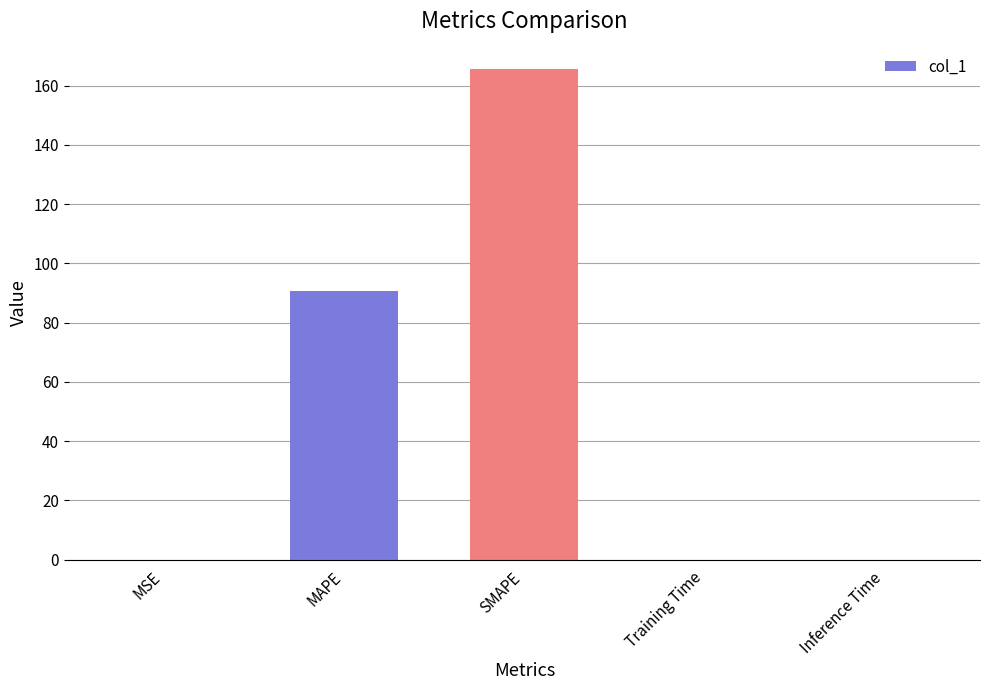

What is the maximum value shown in the chart?

165.6